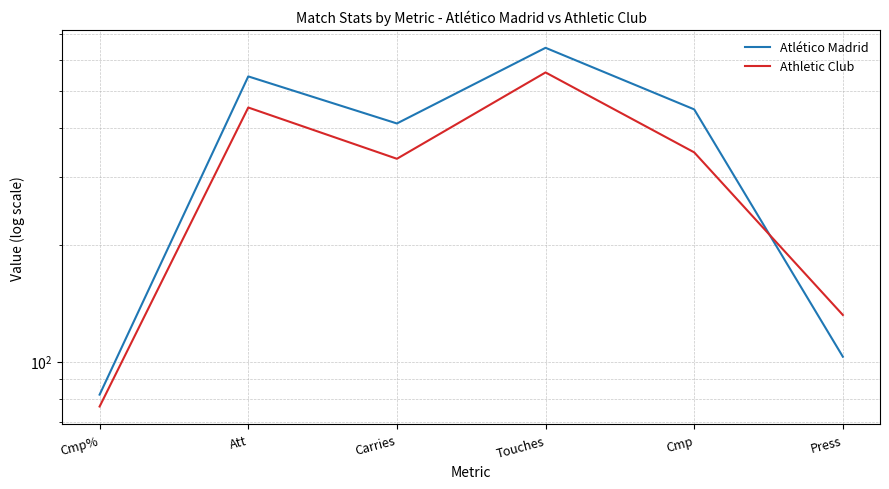

Between Carries and Touches, which series saw the biggest shift?

Atlético Madrid